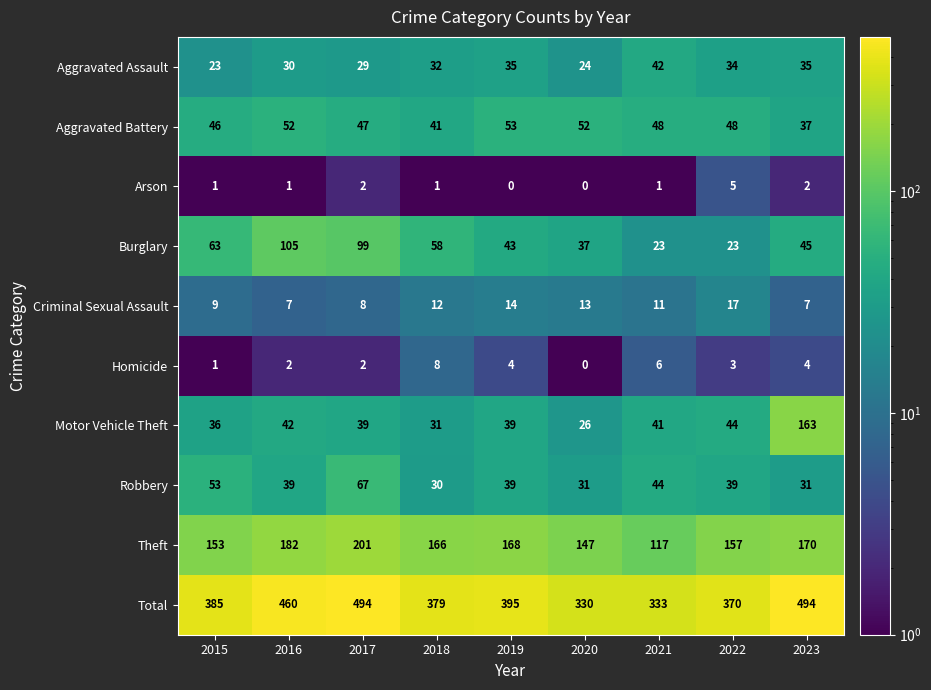

What is the smallest value displayed?

0